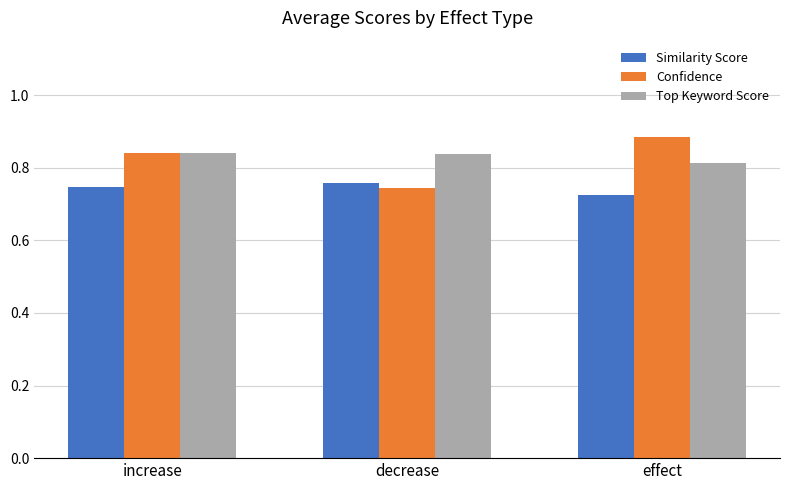

Which series has the widest spread of values?

Confidence